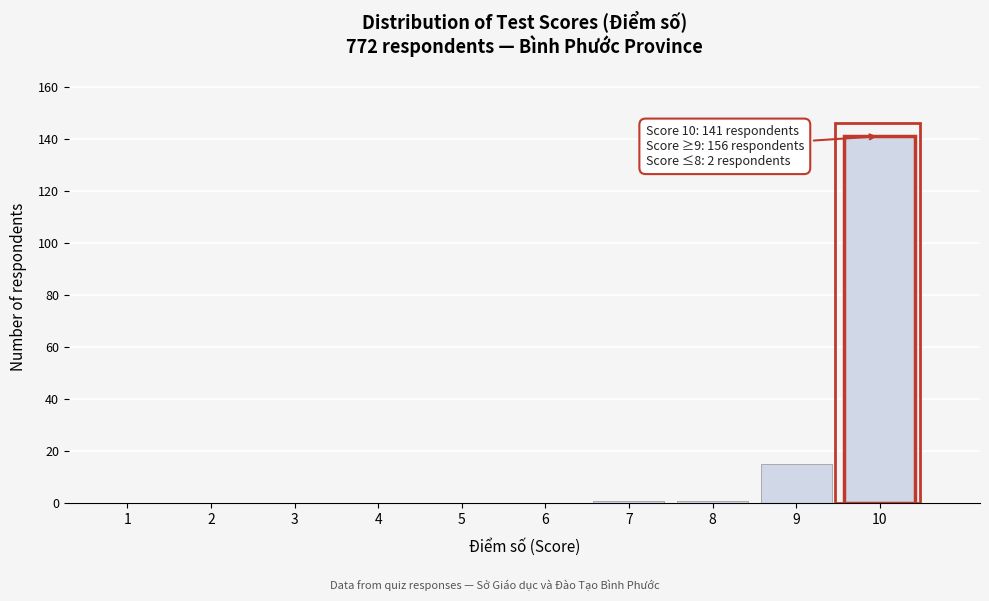

Reading left to right, transcribe all the data shown in this chart.

1=0	2=0	3=0	4=0	5=0	6=0	7=1	8=1	9=15	10=141